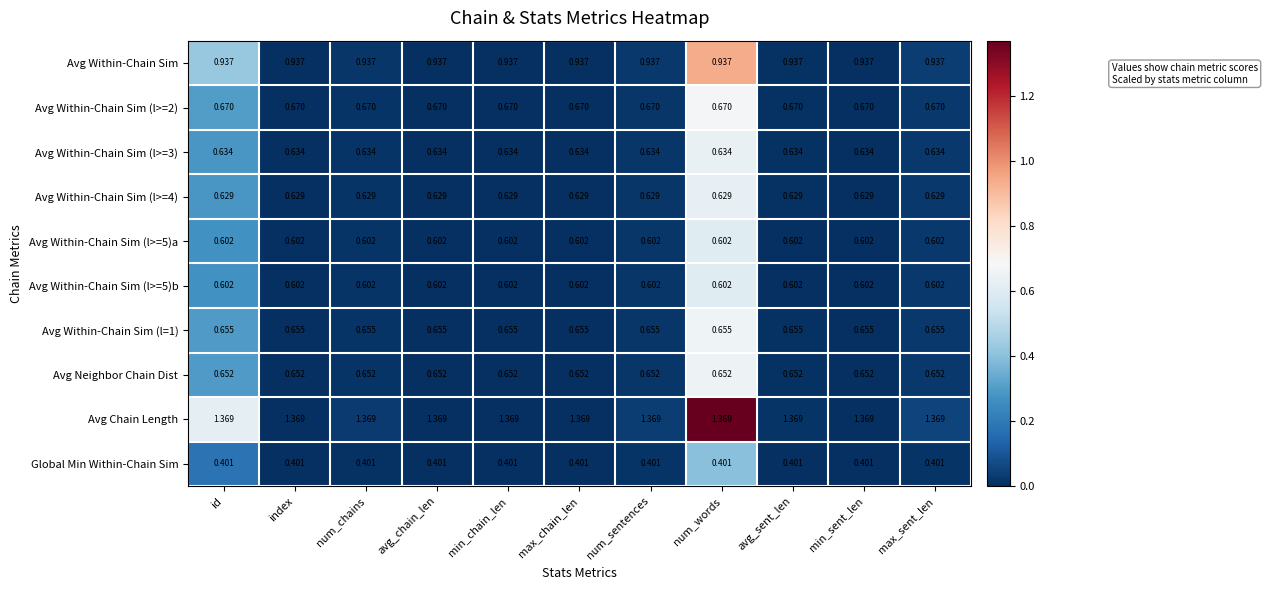

Is the value of Avg Within-Chain Sim (l>=4) at num_sentences greater than the value of Avg Neighbor Chain Dist at max_sent_len?

No